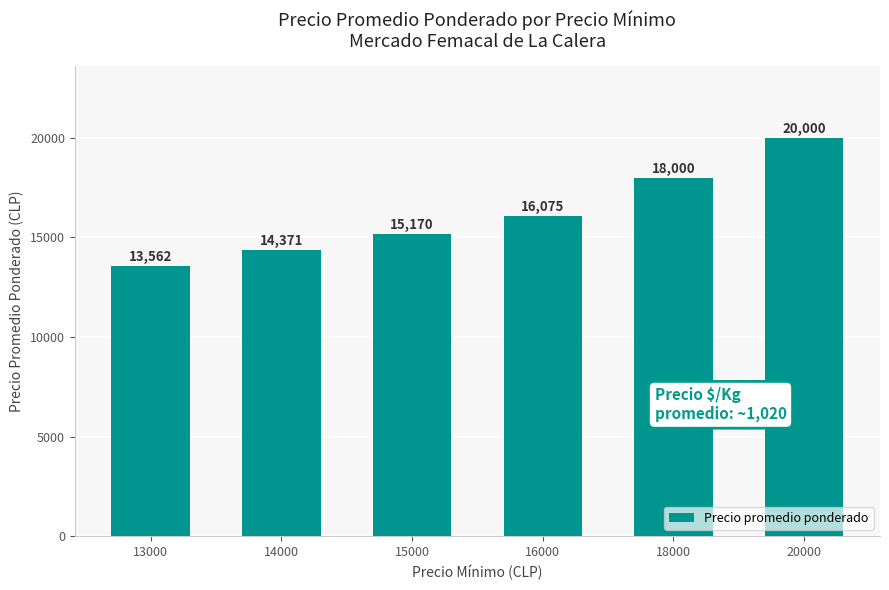

What is the sum of all values?

97178